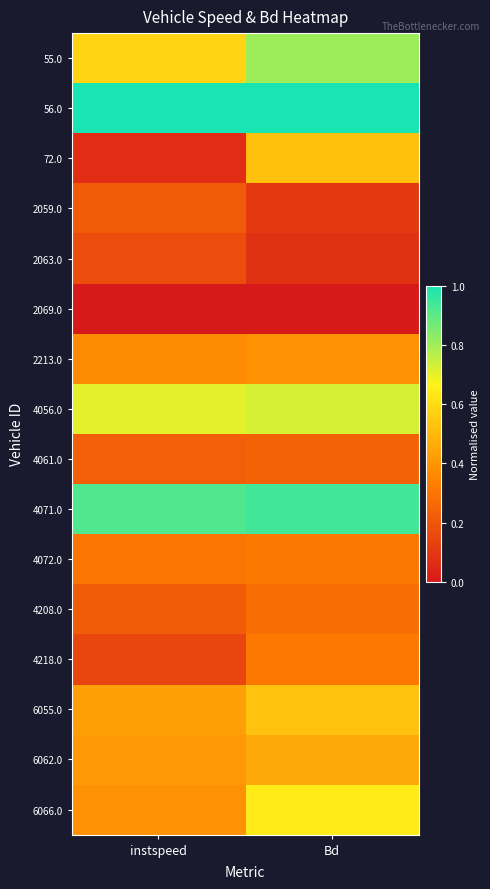

Which series has the largest total across all categories?

56.0